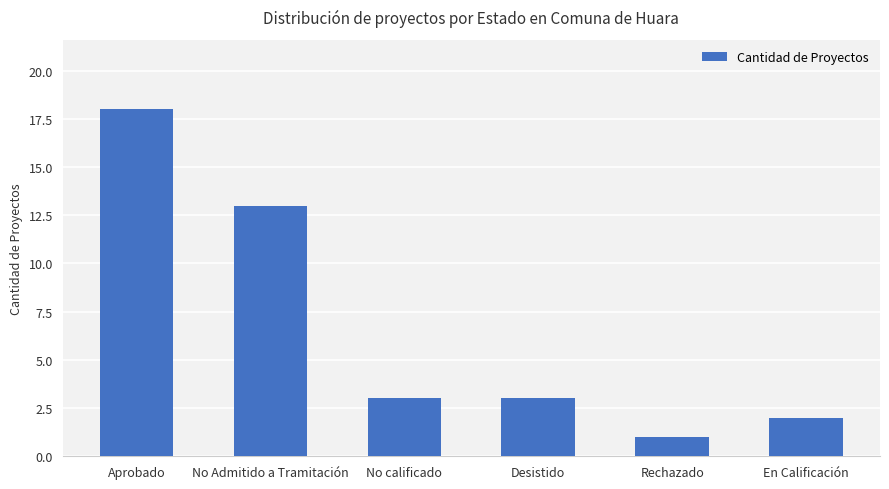

What is the difference between the maximum and minimum values?

17